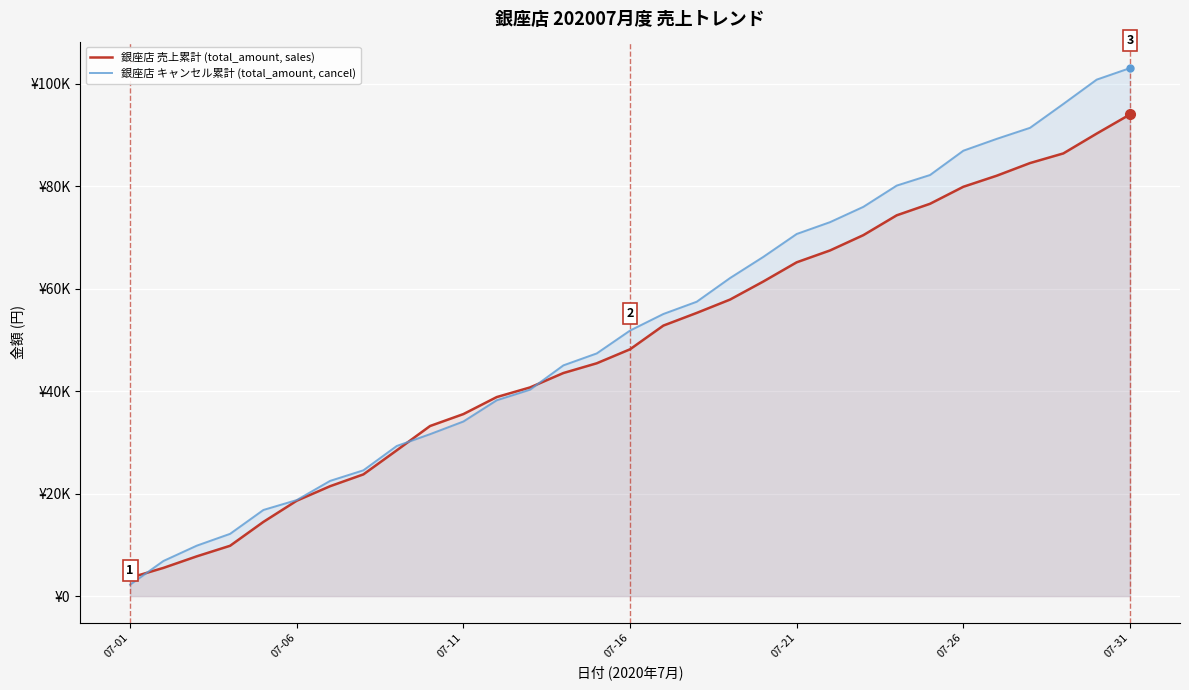

Reading right to left, what are all the values shown in this chart?

銀座店 売上累計 (total_amount, sales): 93976	90234	86369	84487	82016	79862	76543	74291	70426	67439	65127	61385	57855	55252	52781	48157	45425	43525	40717	38835	35516	33188	28444	23752	21444	18617	14484	9825	7761	5509	3582
銀座店 キャンセル累計 (total_amount, cancel): 103019	100767	96023	91364	89210	86902	82158	80094	75950	72963	70655	66193	62060	57436	55048	51814	47352	45024	40280	38216	34072	31601	29293	24549	22485	18743	16816	12157	9849	6862	2238